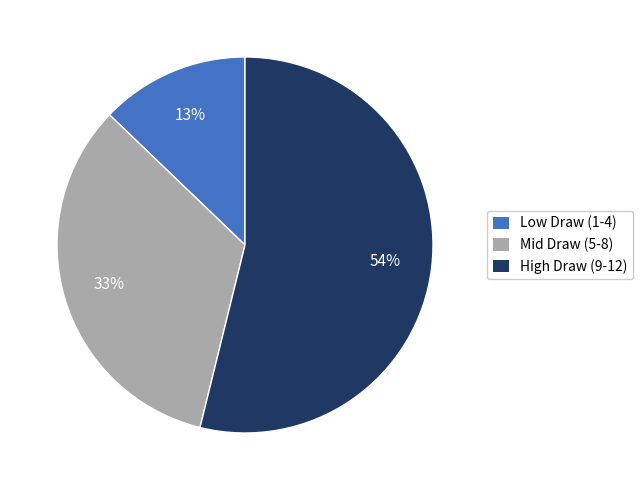

How many segments does this pie chart have?

3